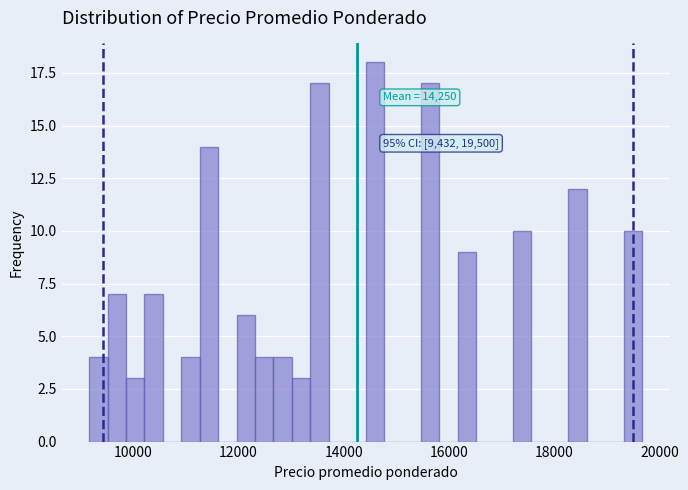

Around what value on the x-axis is the tallest bar? Give the approximate position of its centre, as read against the axis.

14600